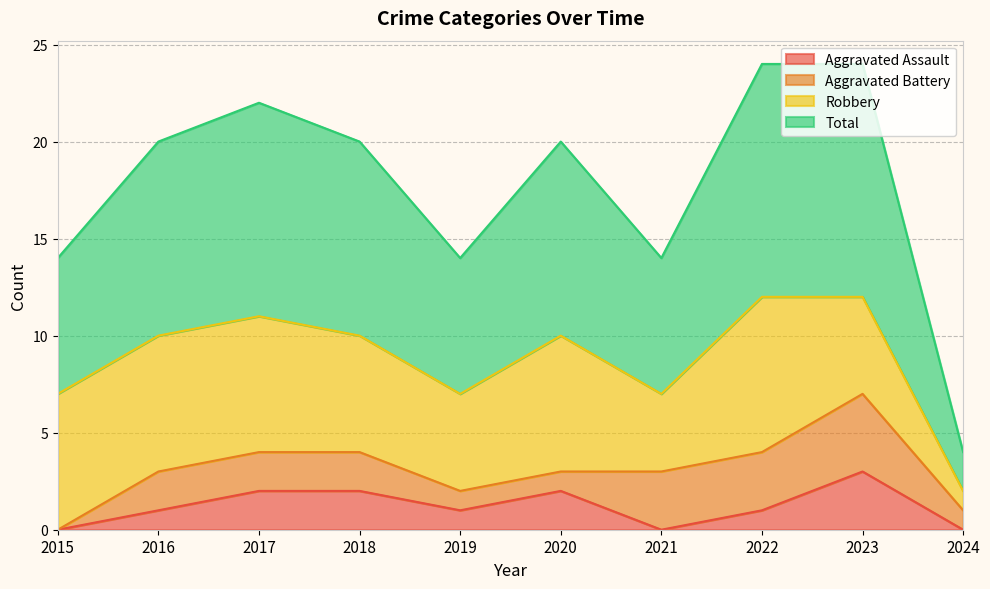

What is the approximate value of Aggravated Assault at 2019?

1